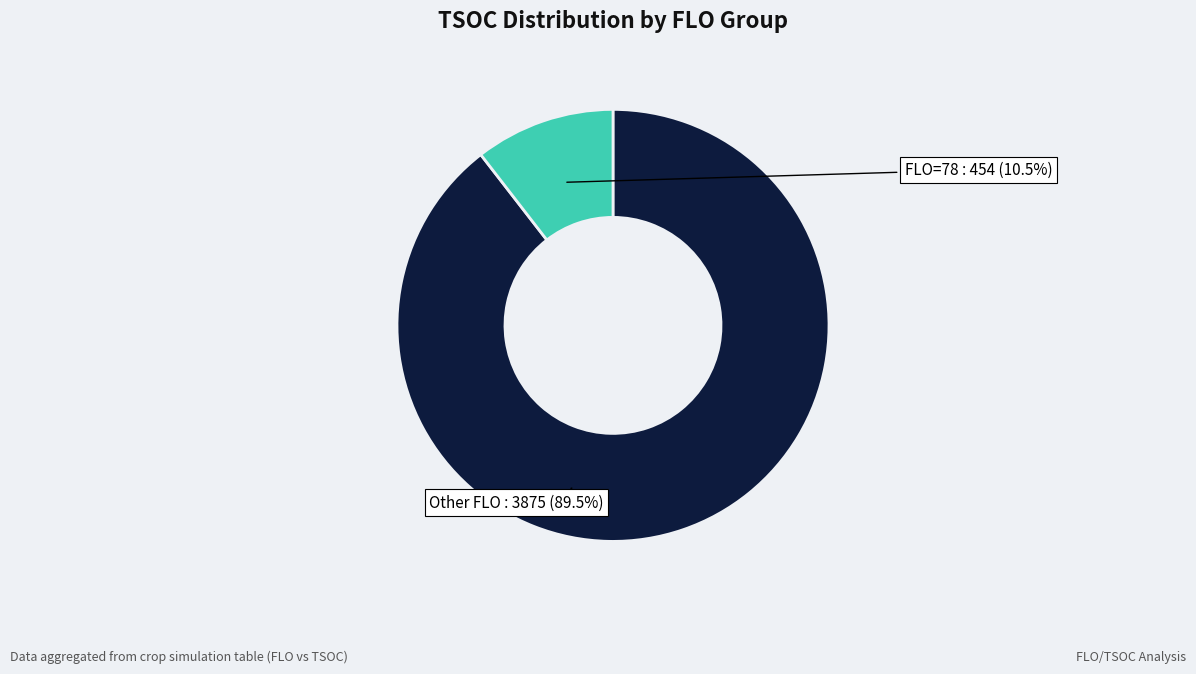

To the nearest percent, what is the difference between the largest and smallest slice percentages?

79%